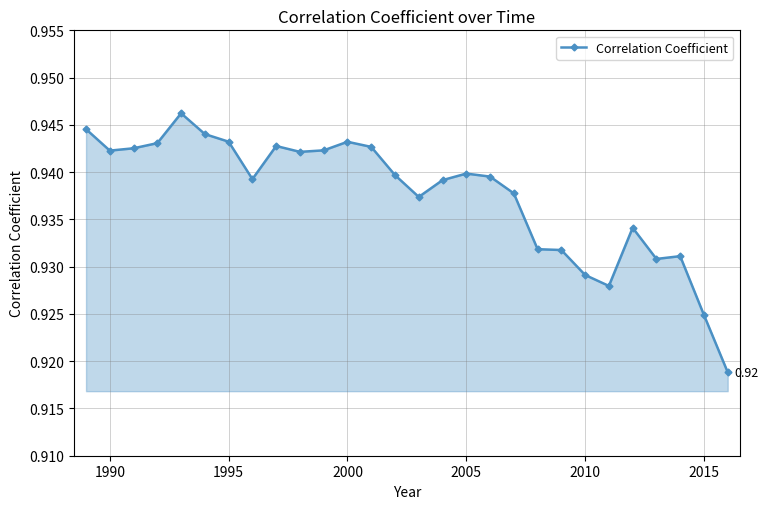

Count the number of categories in the chart.

28